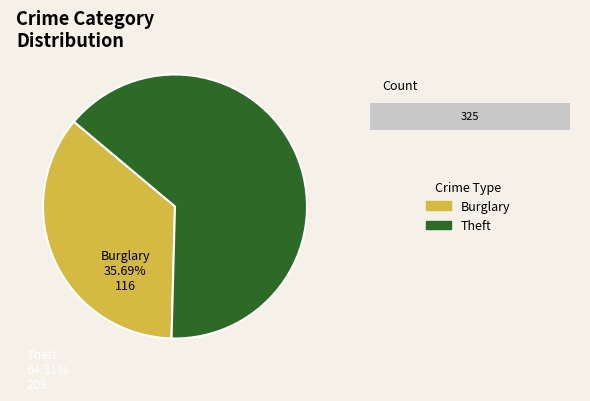

Which slice is the largest?

Theft